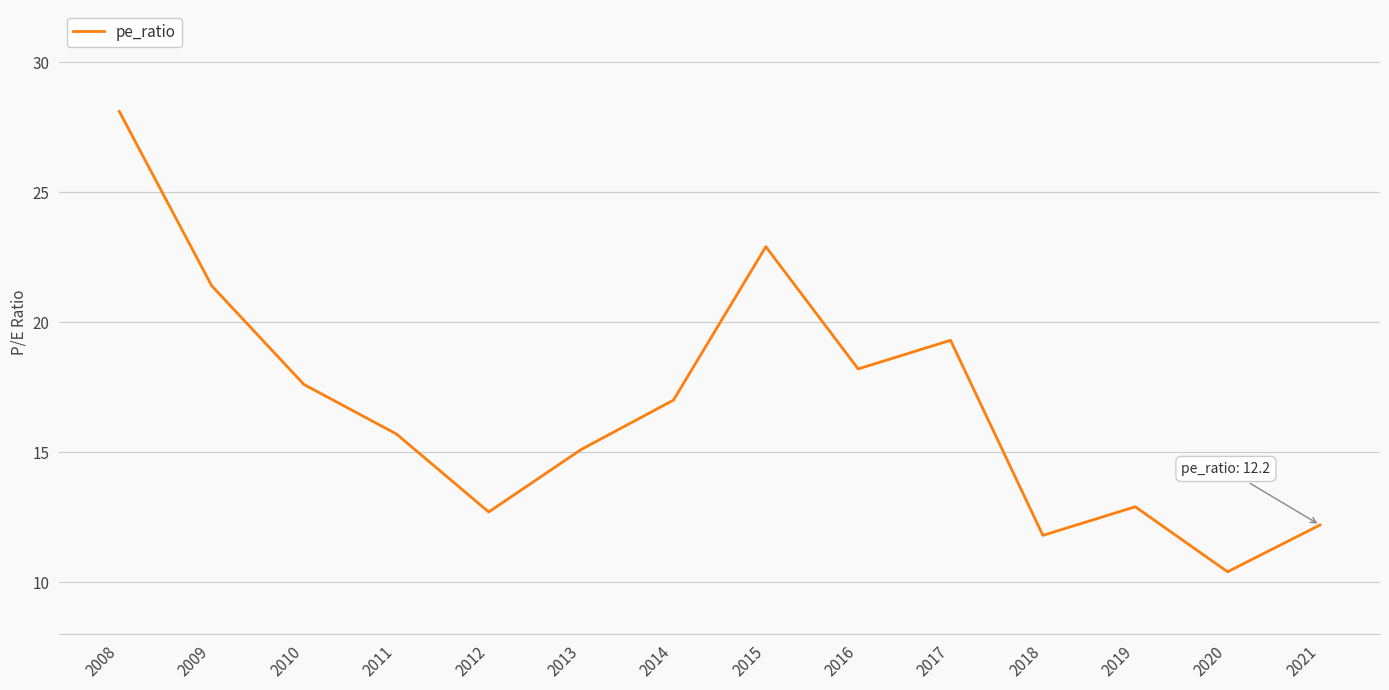

At which category does the data reach its first local valley?

2012